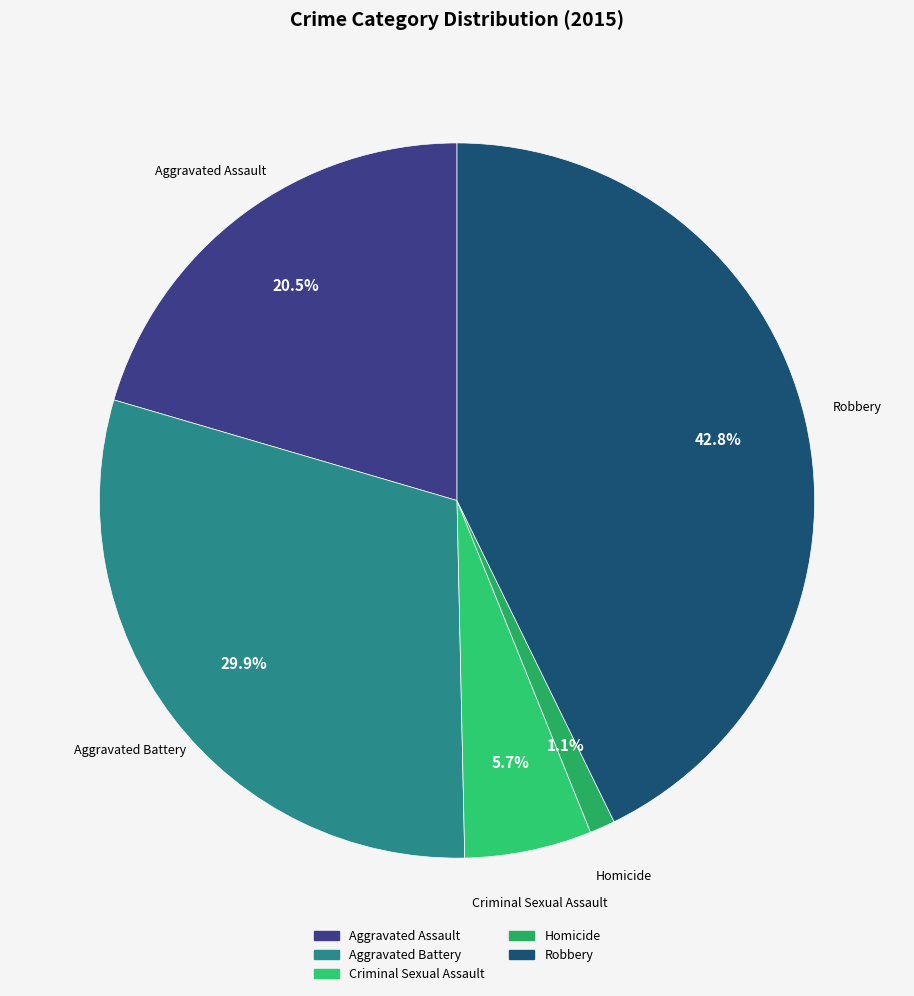

What is the largest slice in the pie chart?

Robbery